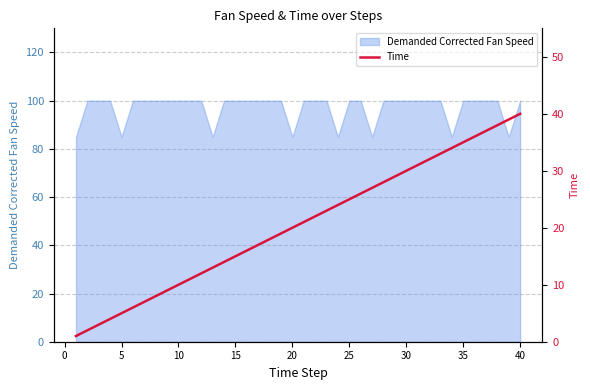

How many data points are less than 21?

20